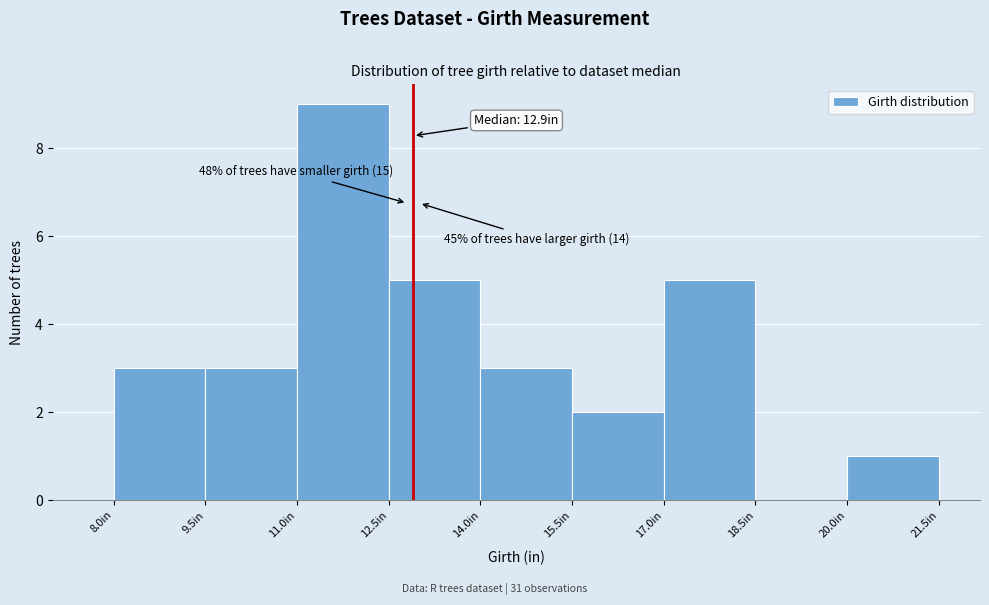

Over which range of the x-axis is the bar tallest?

11.0 to 12.5